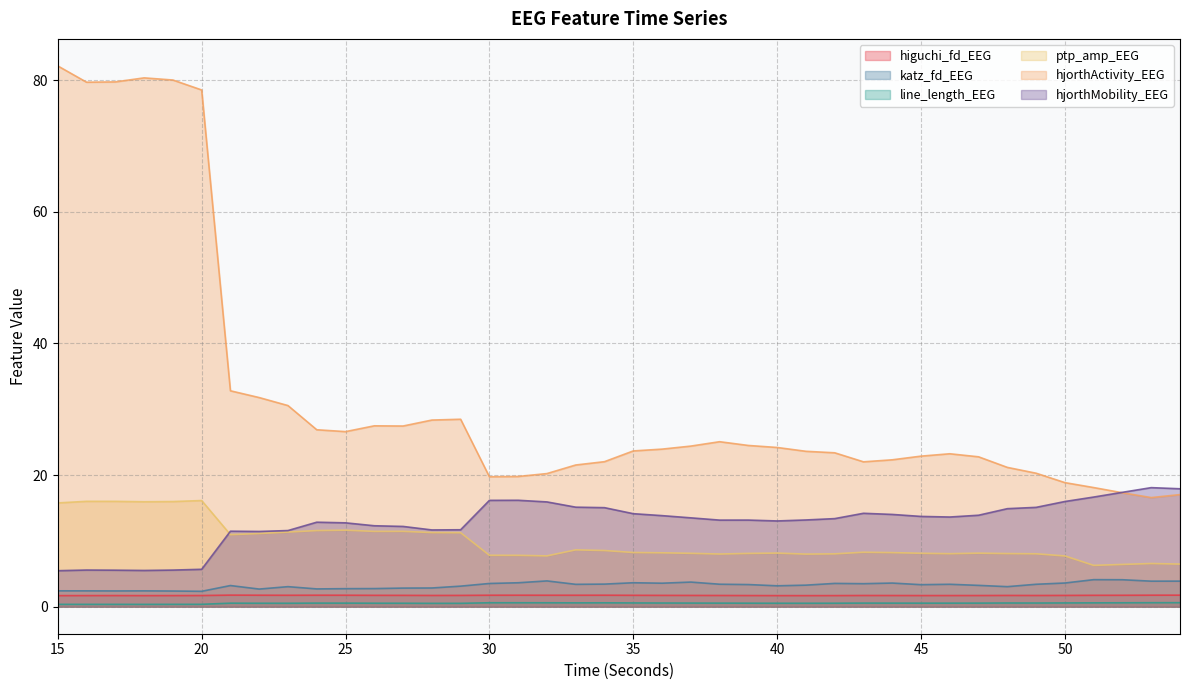

Which has a higher value, 26 or 25?

25